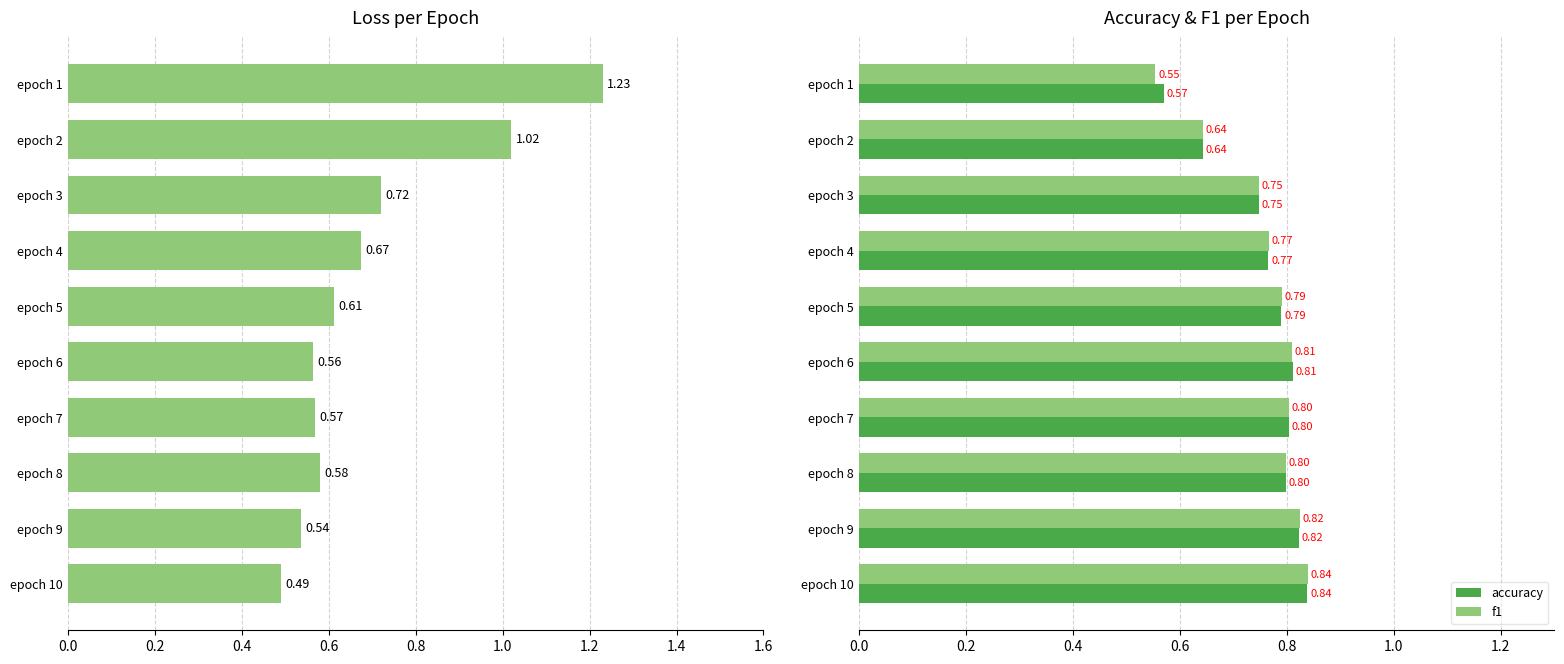

Is the value of accuracy at epoch 6 greater than the value of f1 at epoch 1?

Yes